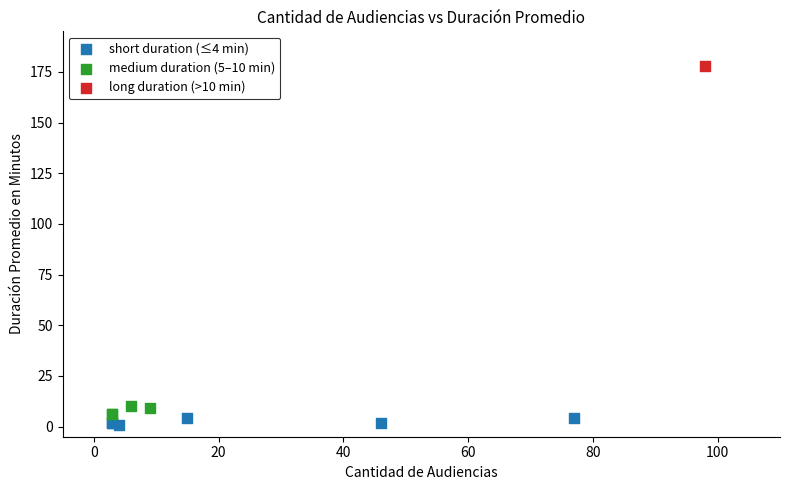

What are all the series names shown in the legend?

short duration (≤4 min), medium duration (5–10 min), long duration (>10 min)